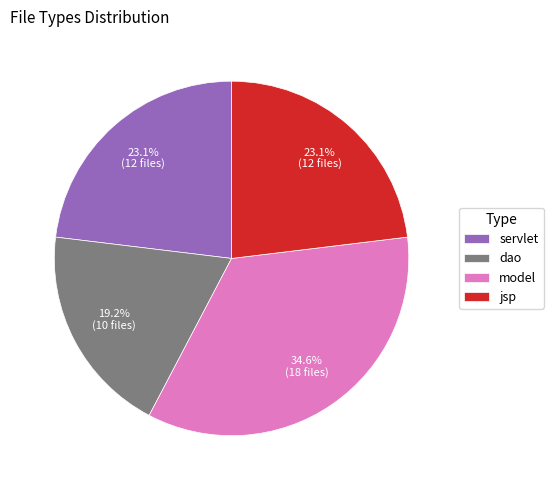

Which slice is the largest?

model